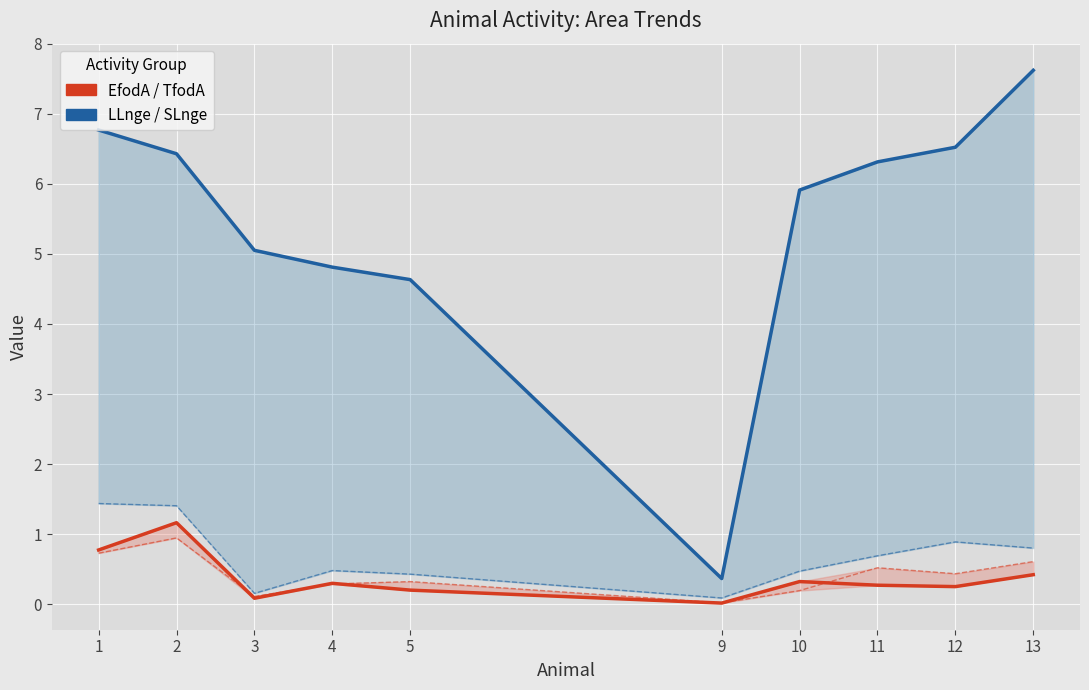

True or false: LLnge and EfodA intersect in this chart.

False